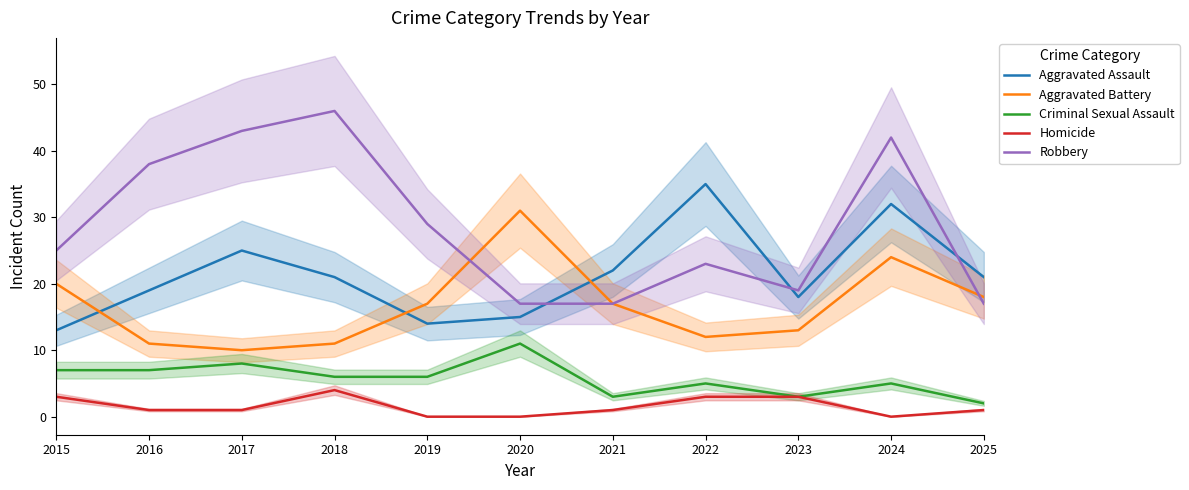

What is the sum of all Aggravated Assault values?

235